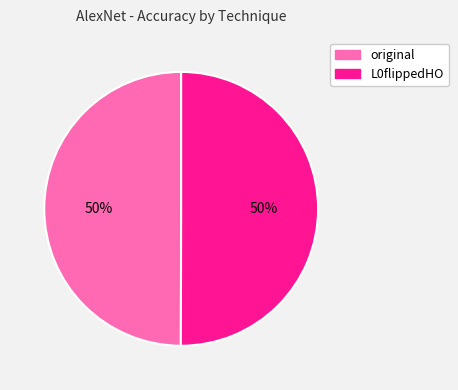

How many slices are in this pie chart?

2